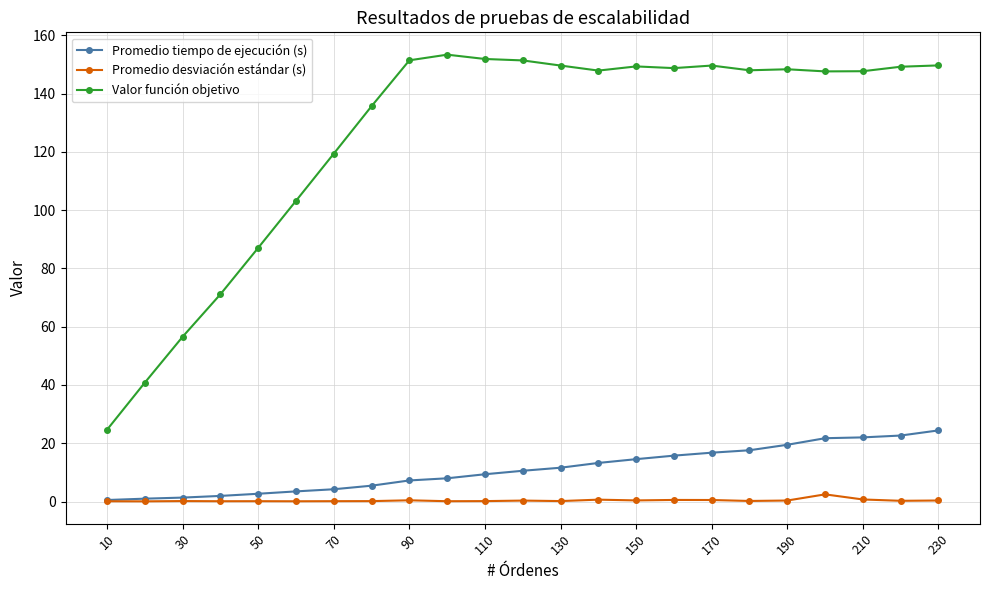

What is the difference between the second highest and minimum values in the Promedio desviación estándar (s) series?

0.6